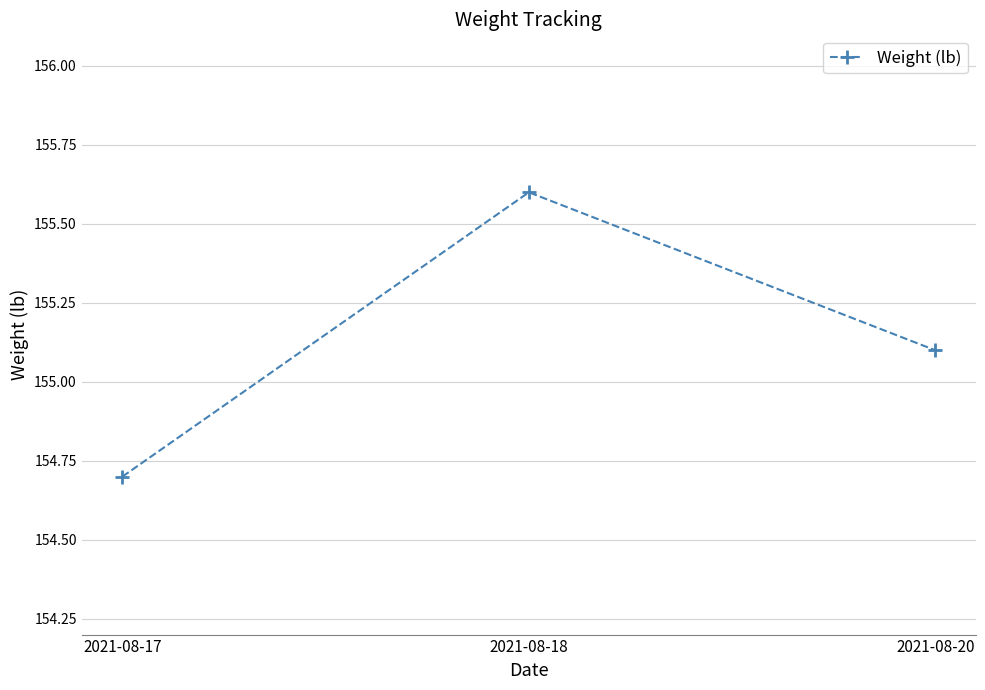

Rank the categories by value from lowest to highest.

2021-08-17, 2021-08-20, 2021-08-18